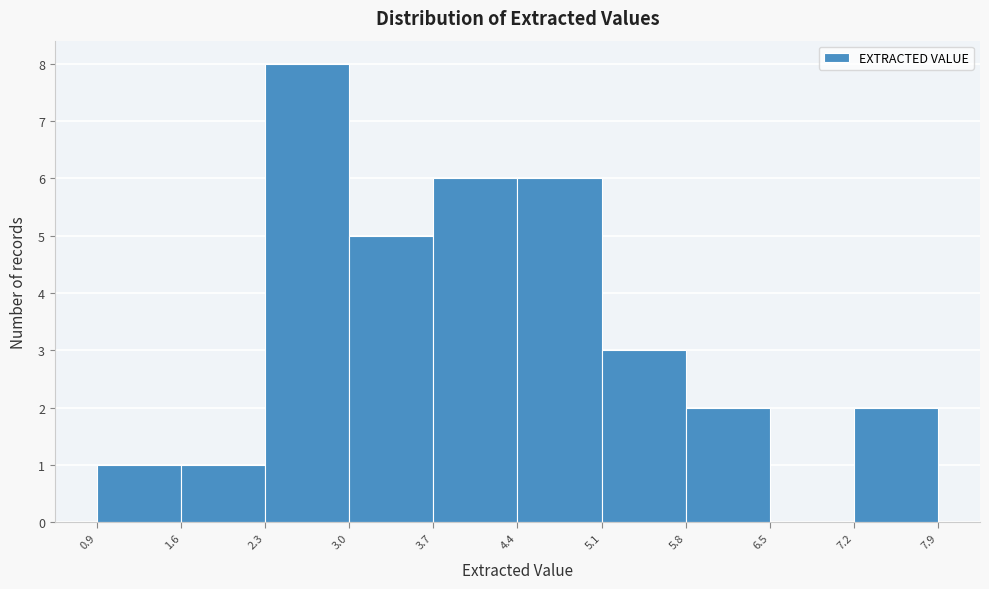

How tall is the bar that spans 5.1 to 5.8 on the x-axis? The values are not printed on the chart, so give them approximately, as read against the axis.

3